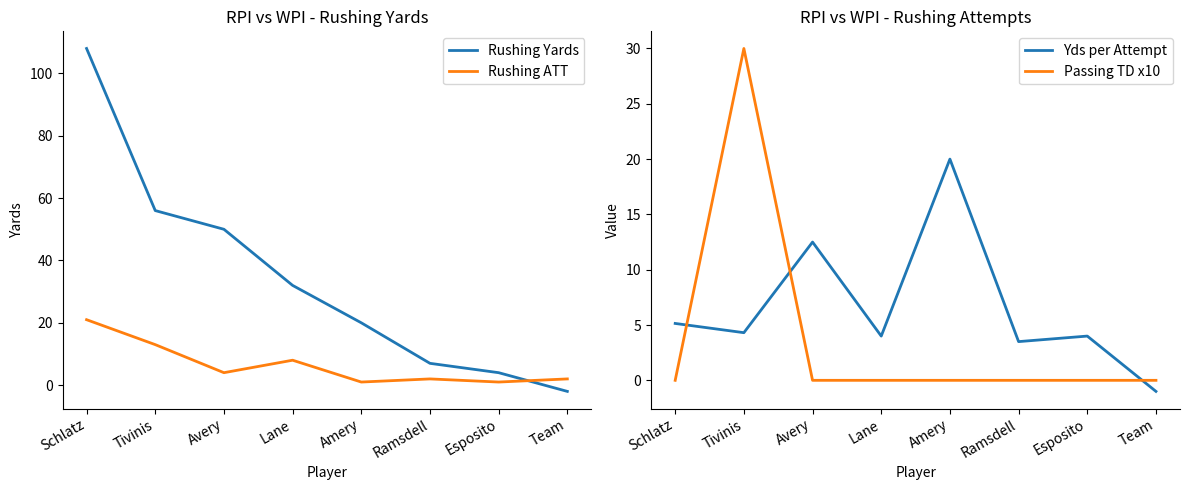

Which series ends up on top after the final intersection of Rushing Yards and Rushing ATT?

Rushing ATT